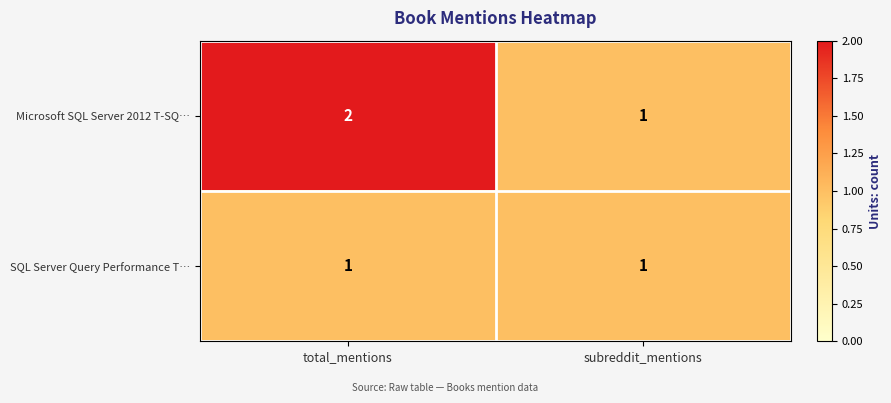

The Microsoft SQL Server 2012 T-SQ… series shows 2 at total_mentions. True or false?

True